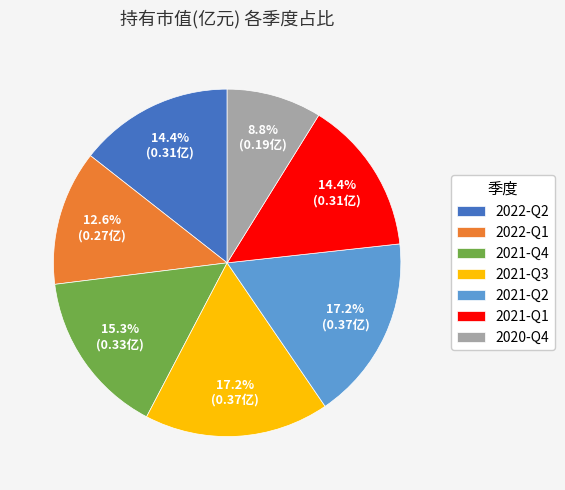

Which has a higher value, 2021-Q3 or 2021-Q1?

2021-Q3